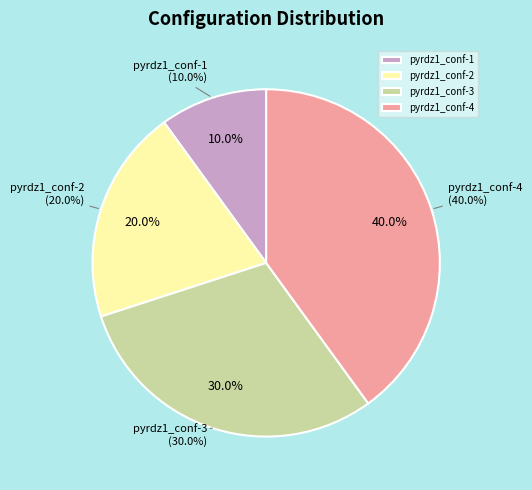

Does any single category account for the majority?

No